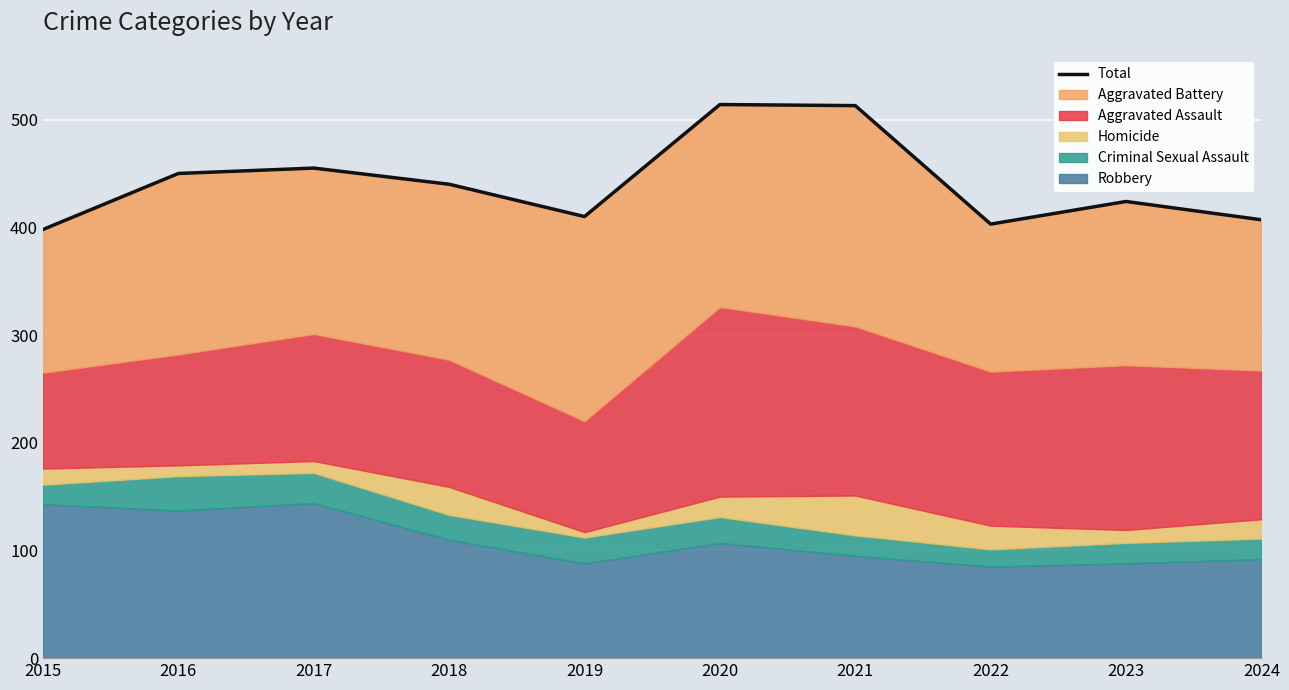

How many points are lower than both their immediate neighbors (excluding endpoints)?

2